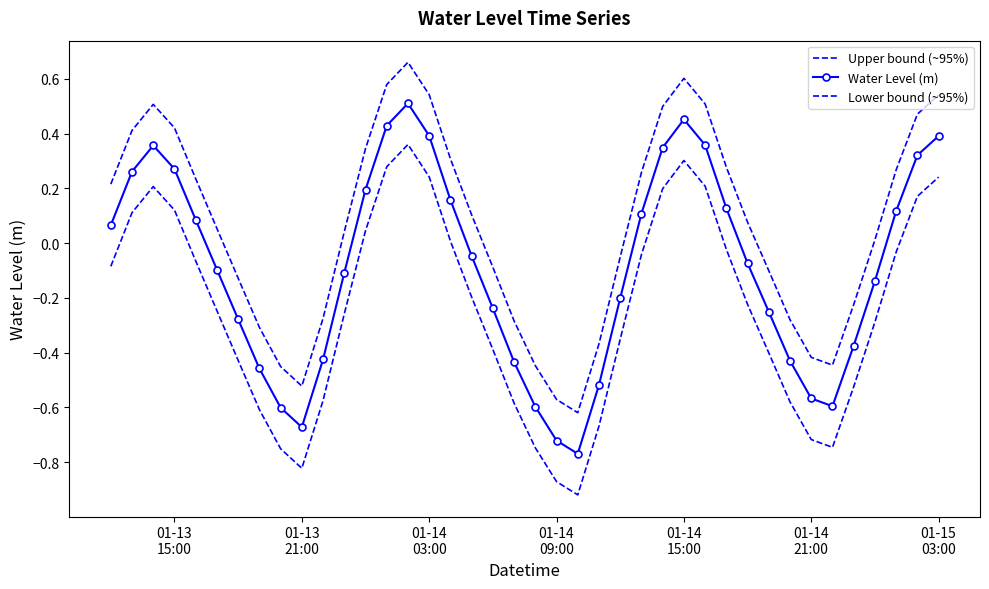

True or false: Water Level (m) has more than 0 interior local peaks.

True